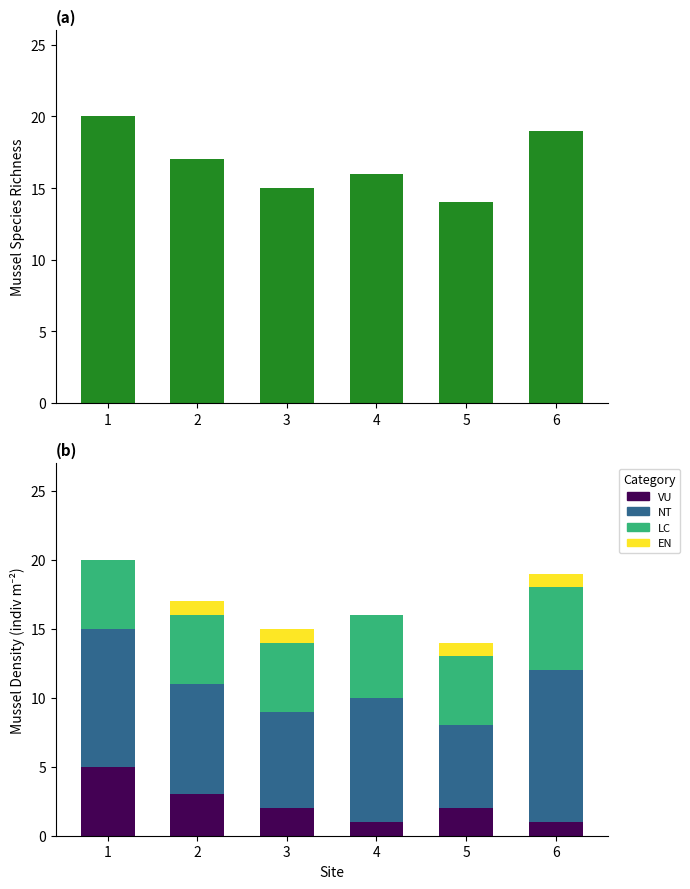

What is the difference between the Species Richness values at 1 and 3?

5